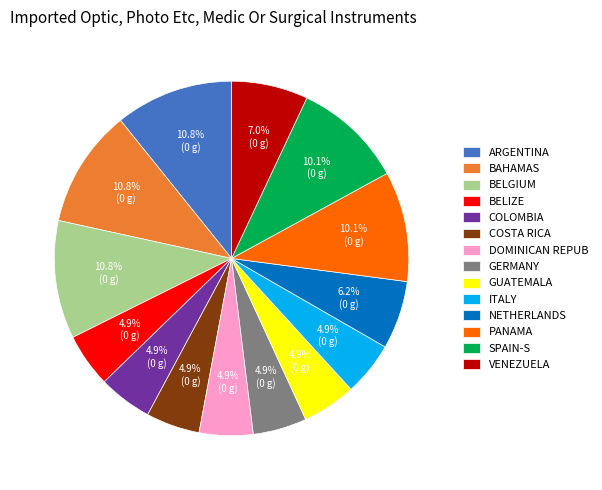

How many segments does this pie chart have?

14